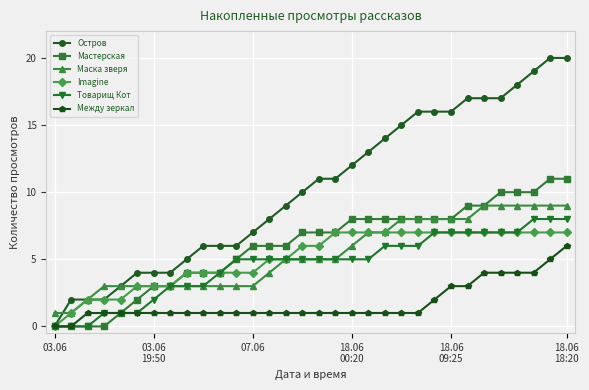

What is the highest value of the Товарищ Кот series?

8